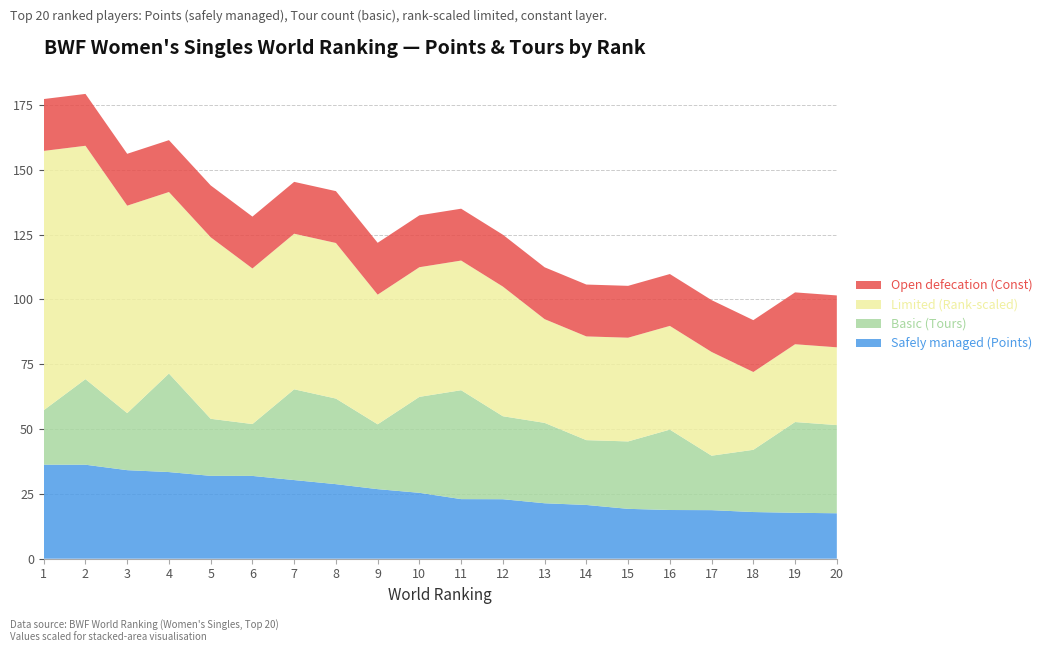

The value of Safely managed (Points) at 1 is 59.4. True or false?

False